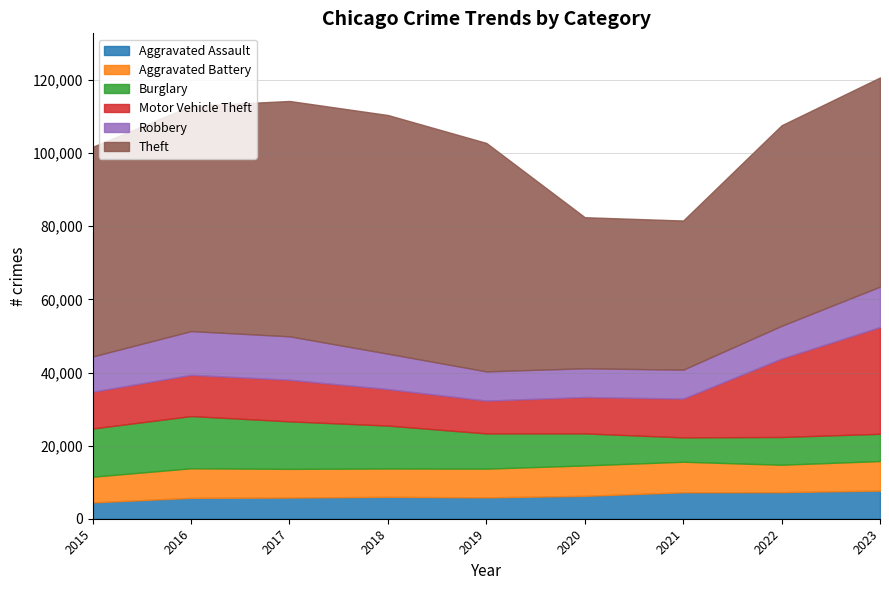

True or false: Motor Vehicle Theft has more than 2 interior local peaks.

False